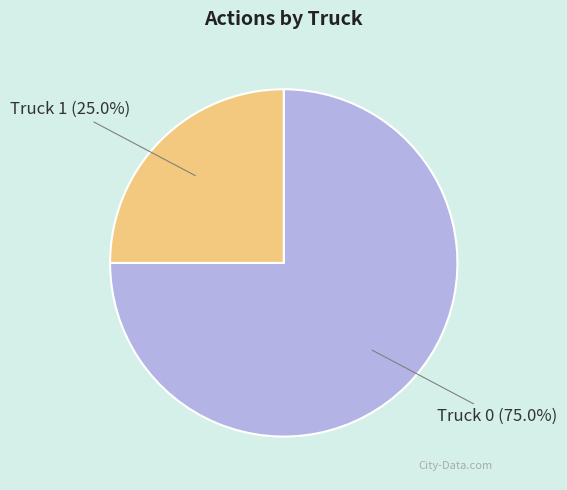

What percentage do Truck 0 and Truck 1 together represent?

100.0%